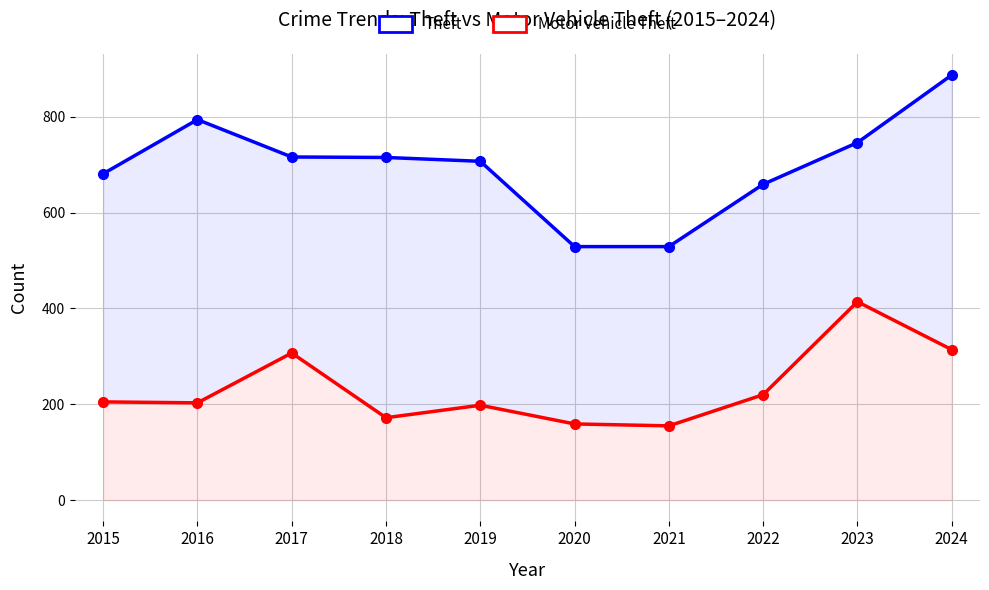

How many distinct data groups are displayed?

2